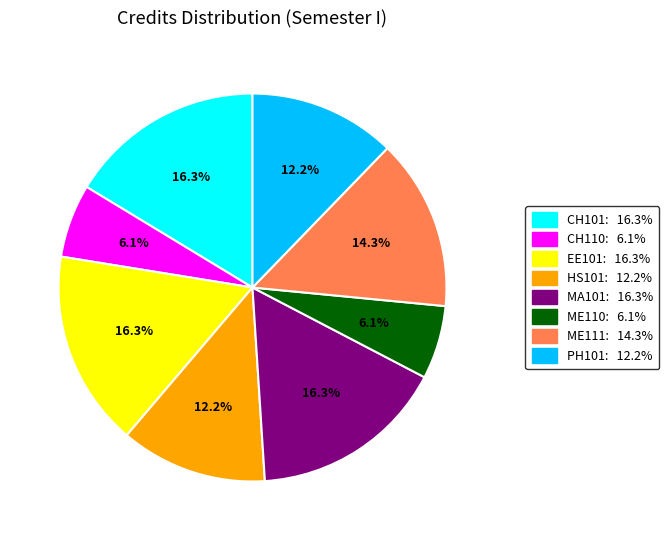

Between ME111 and EE101, which is larger?

EE101